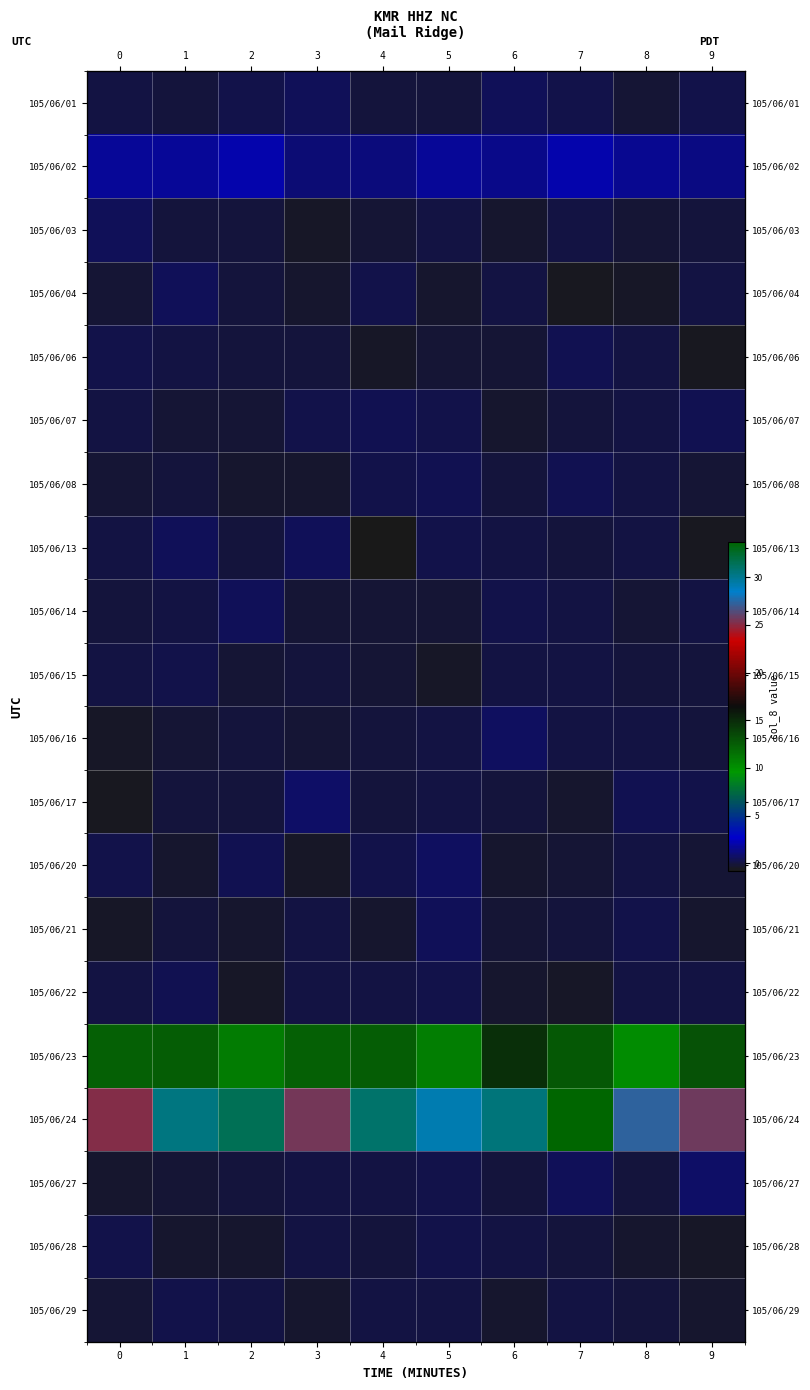

What is the total value across all series at 3?

38.7